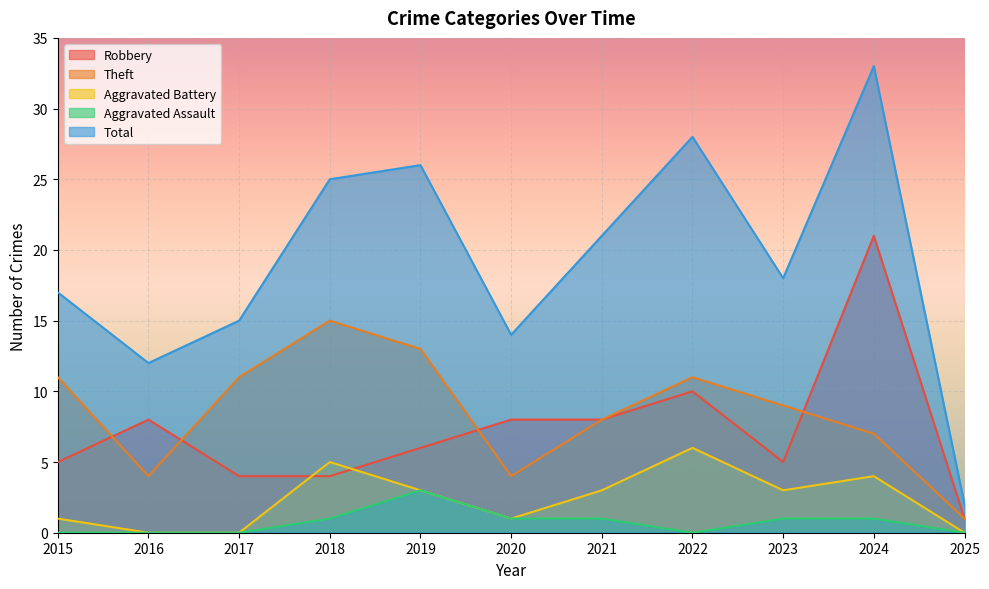

Which series has the largest range (max minus min)?

Total